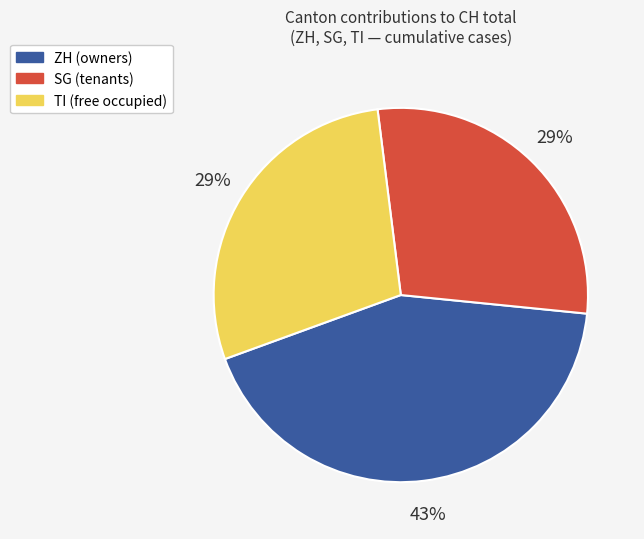

To the nearest percent, what is the difference between the largest and smallest slice percentages?

14%